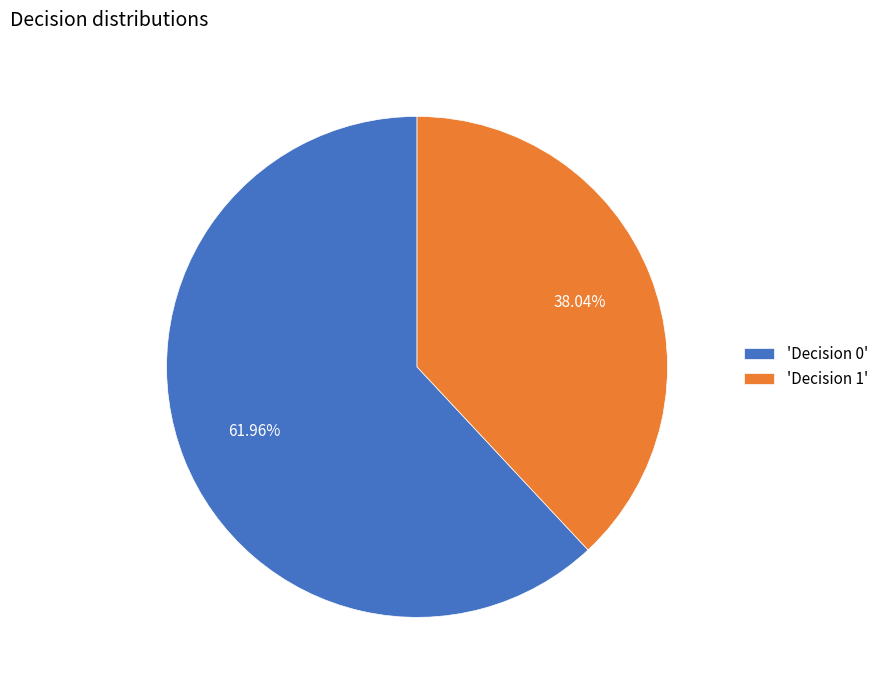

Rank the categories by value from highest to lowest.

'Decision 0', 'Decision 1'